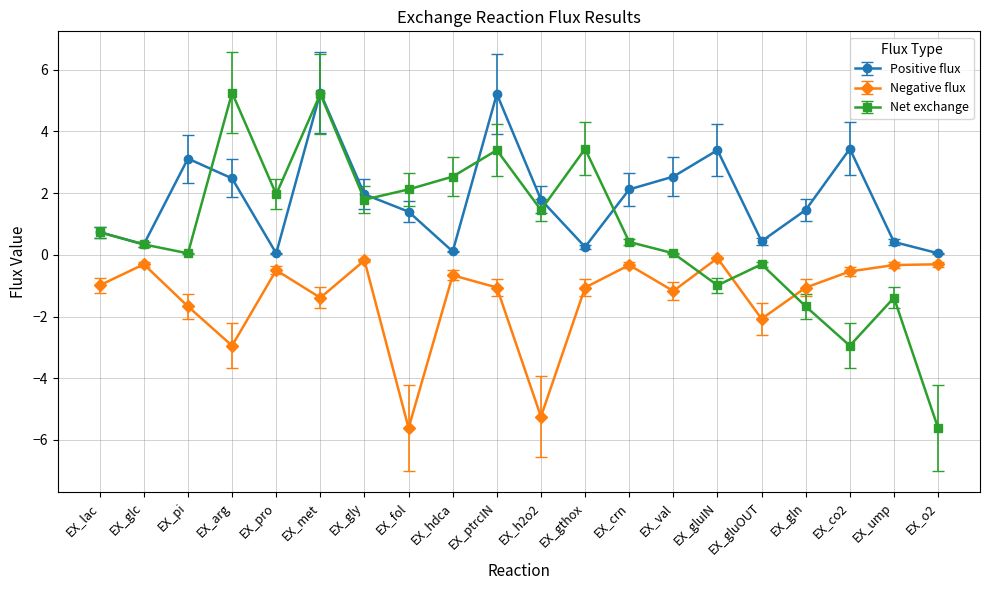

The Net exchange series shows -9.9 at EX_o2. True or false?

False